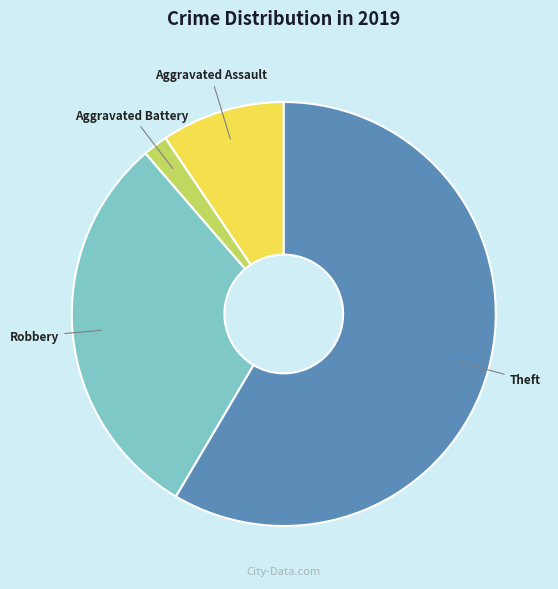

Rank the categories by value from lowest to highest.

Aggravated Battery, Aggravated Assault, Robbery, Theft